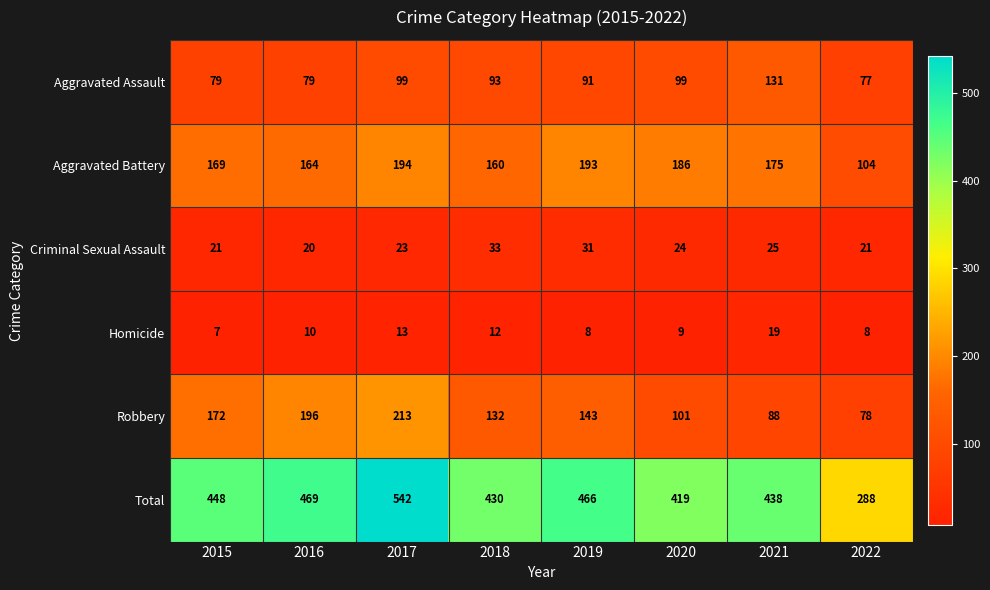

List the series in order of their peak value, lowest first.

Homicide, Criminal Sexual Assault, Aggravated Assault, Aggravated Battery, Robbery, Total